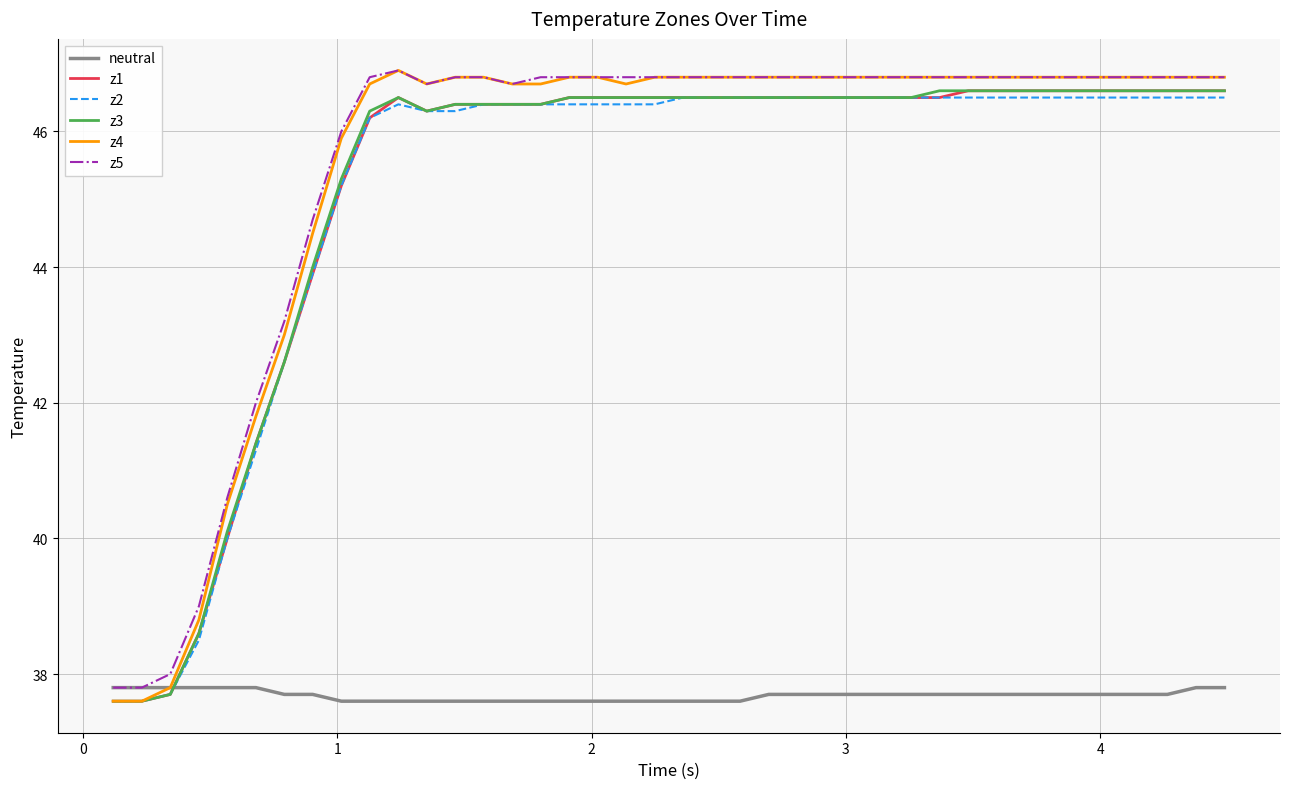

Which series has the widest spread of values?

z4